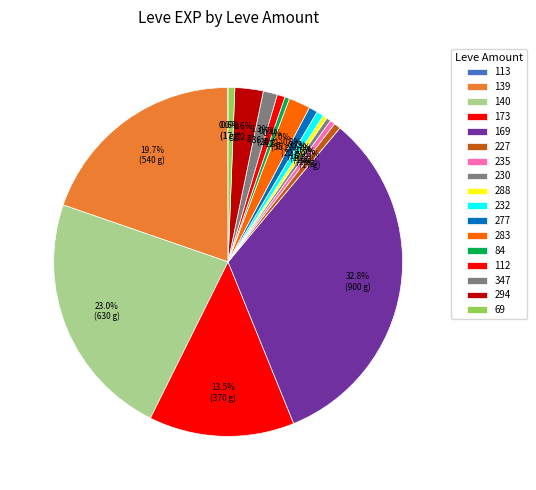

What is the smallest slice in the pie chart?

113